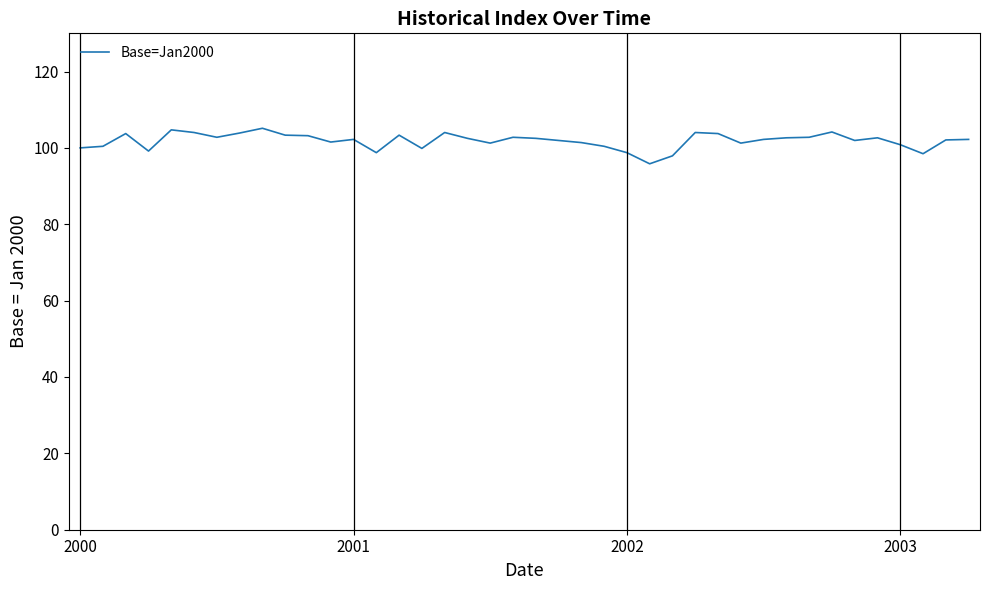

What is the greatest value displayed?

105.1